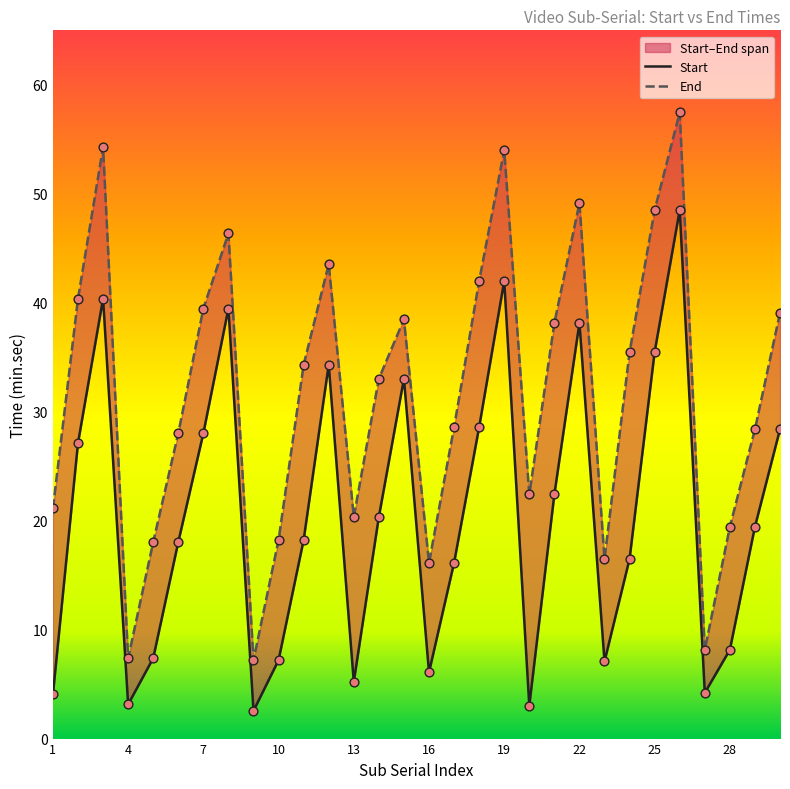

Which series reaches the maximum Y coordinate?

End